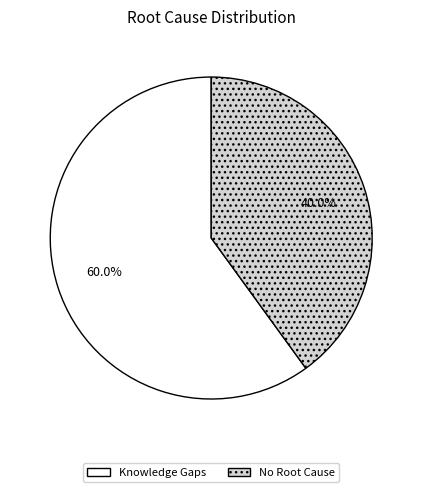

Which slice represents more than half of the pie?

Knowledge Gaps